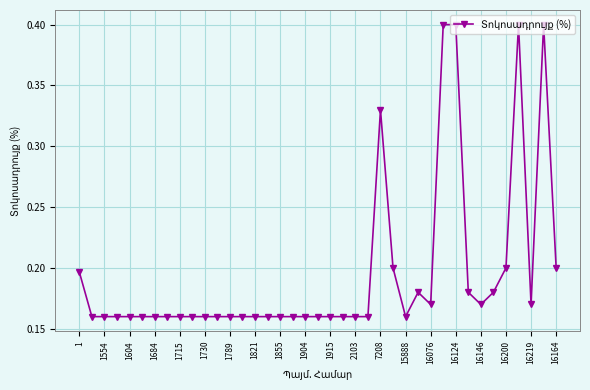

True or false: there are more than 0 points higher than both neighbors.

True